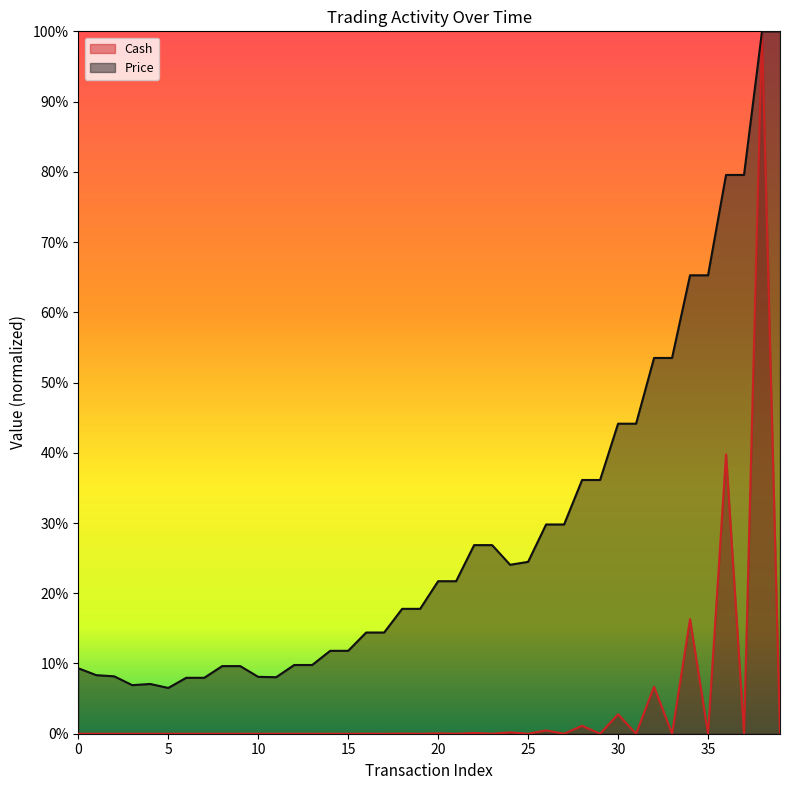

True or false: Price and Cash cross at least once.

False